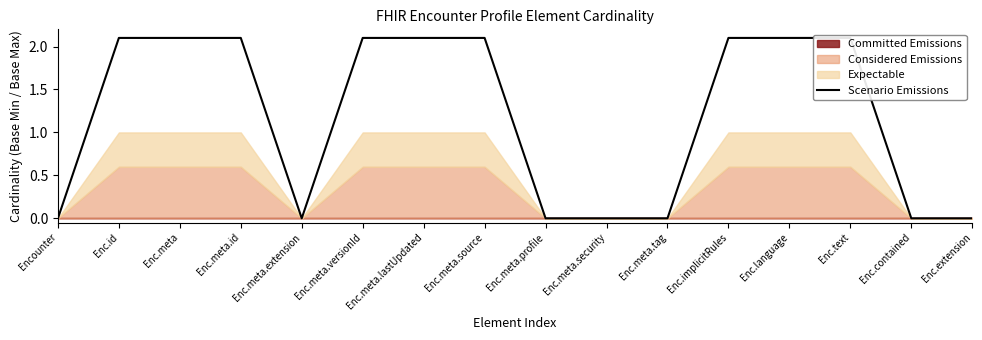

Reading right to left, extract all data points from this chart.

Enc.extension=0.0	Enc.contained=0.0	Enc.text=2.1	Enc.language=2.1	Enc.implicitRules=2.1	Enc.meta.tag=0.0	Enc.meta.security=0.0	Enc.meta.profile=0.0	Enc.meta.source=2.1	Enc.meta.lastUpdated=2.1	Enc.meta.versionId=2.1	Enc.meta.extension=0.0	Enc.meta.id=2.1	Enc.meta=2.1	Enc.id=2.1	Encounter=0.0